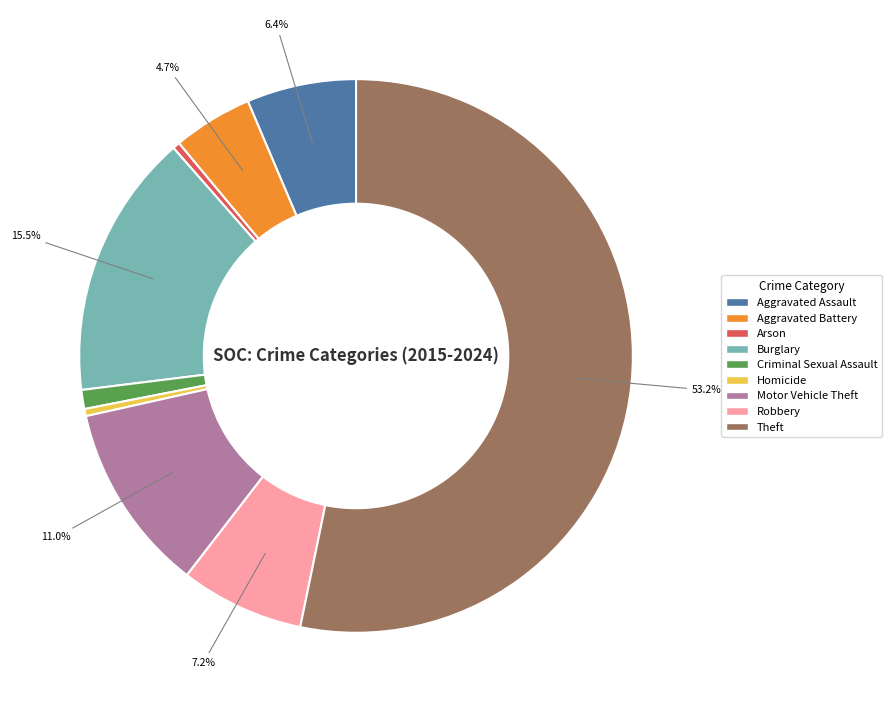

What percentage is NOT represented by Robbery?

92.8%